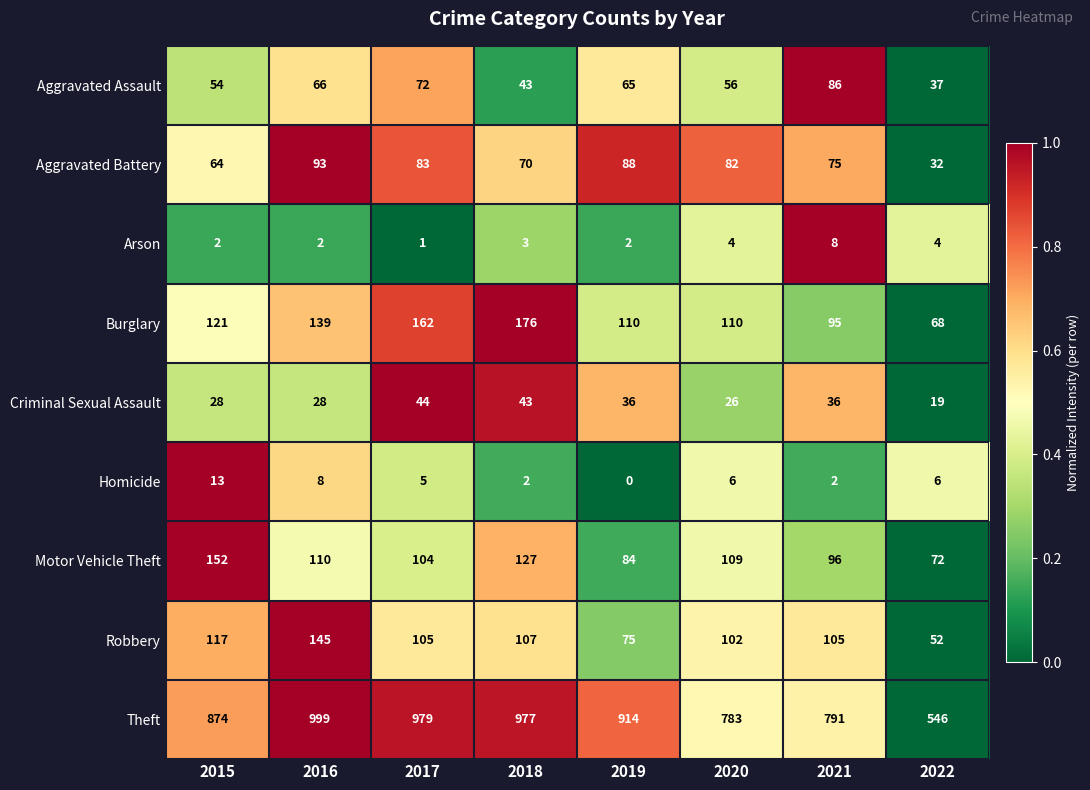

Count the Homicide values in the range 2 to 8.

6